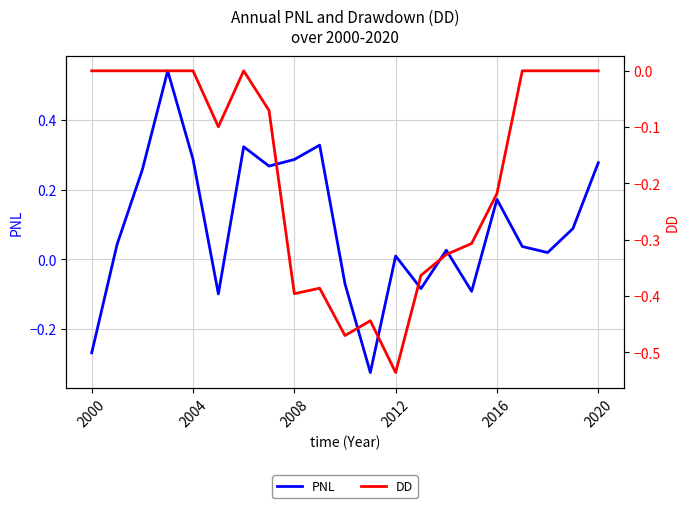

At which category does the chart reach its minimum across all series?

2012